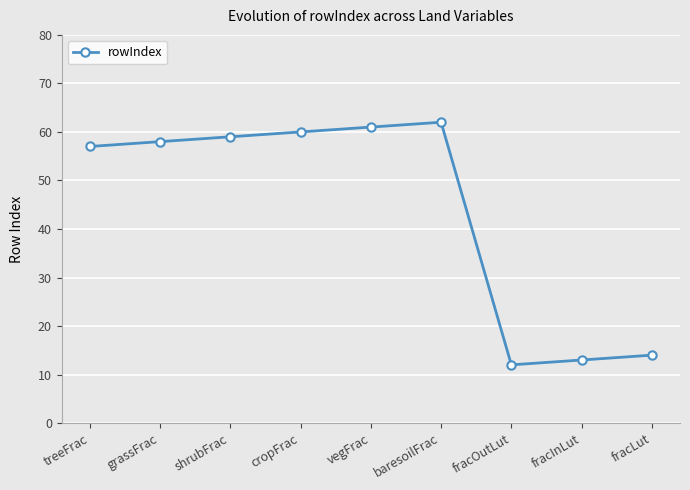

True or false: the data shows 13 at shrubFrac.

False